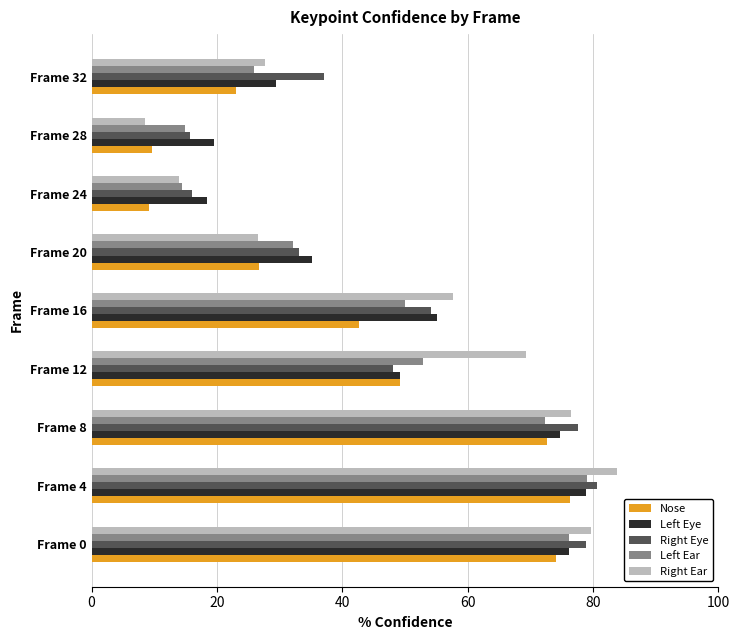

The Nose series shows 13.4 at Frame 28. True or false?

False